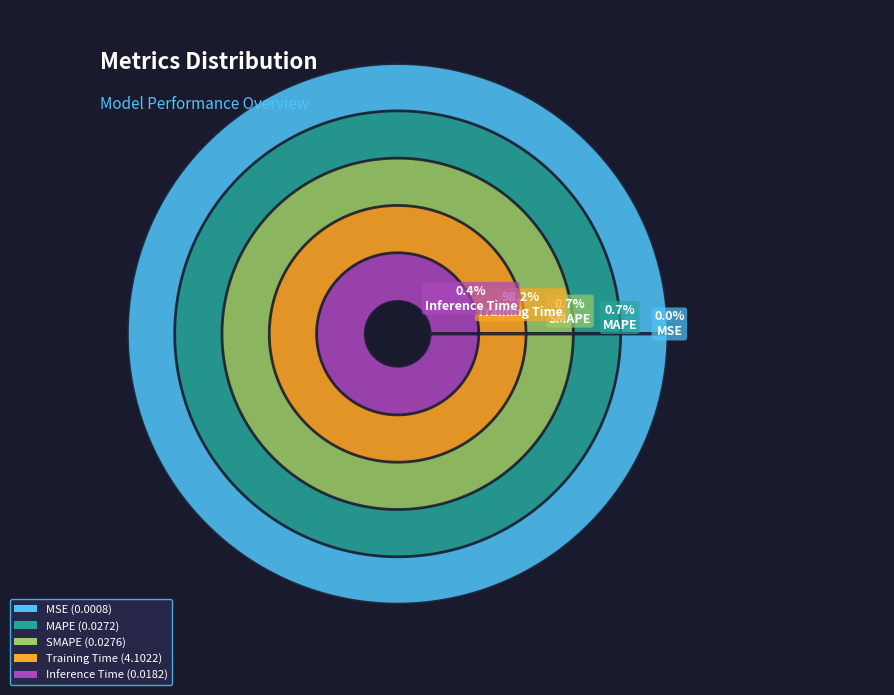

What percentage is the Training Time slice, to the nearest percent?

98%